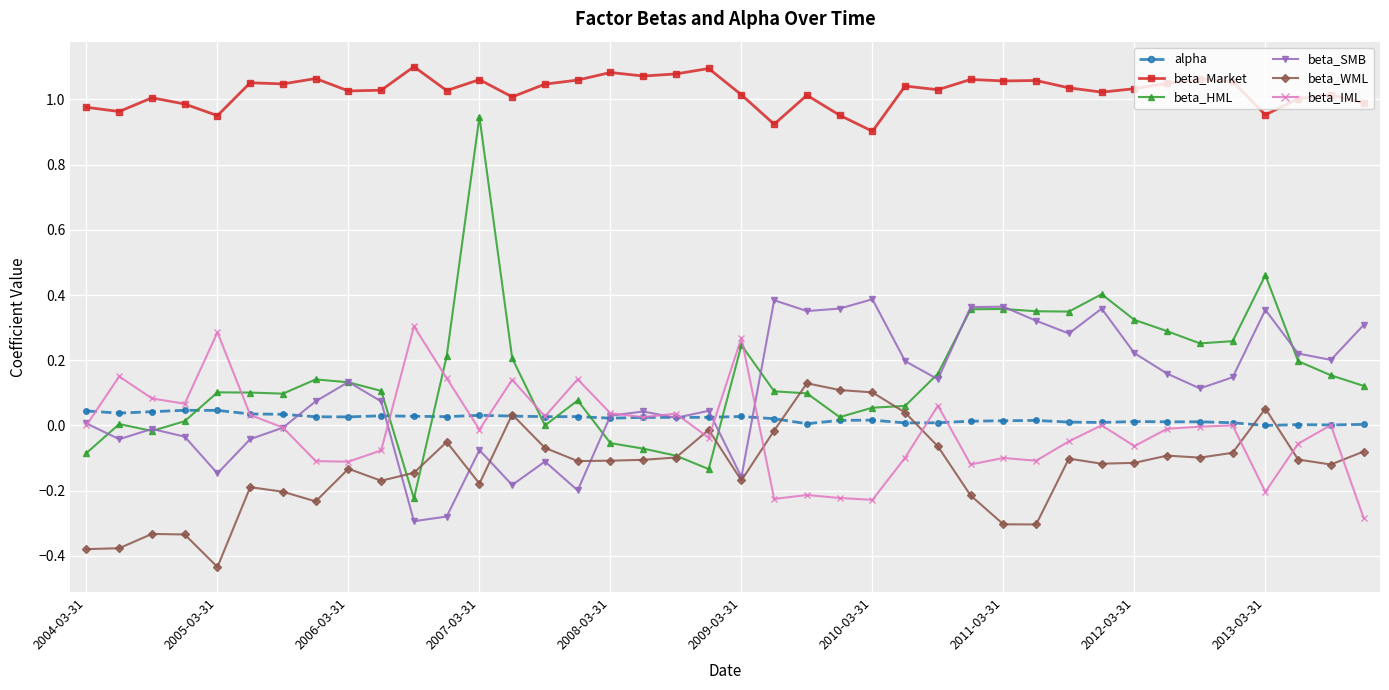

How many data points in beta_WML are above 0?

6